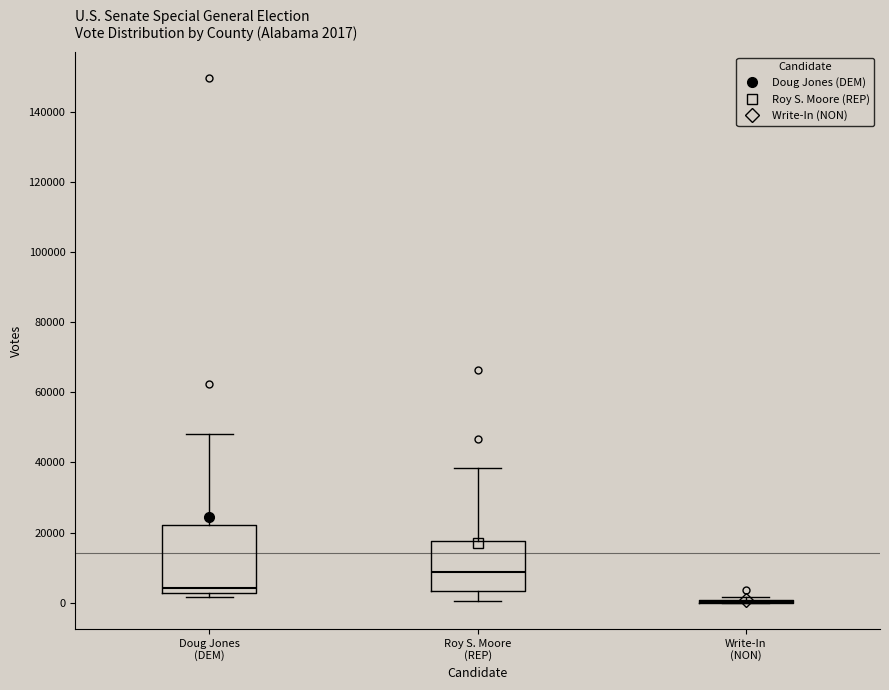

Comparing the boxes themselves (not the whiskers), which one is the tallest?

Doug Jones (DEM)